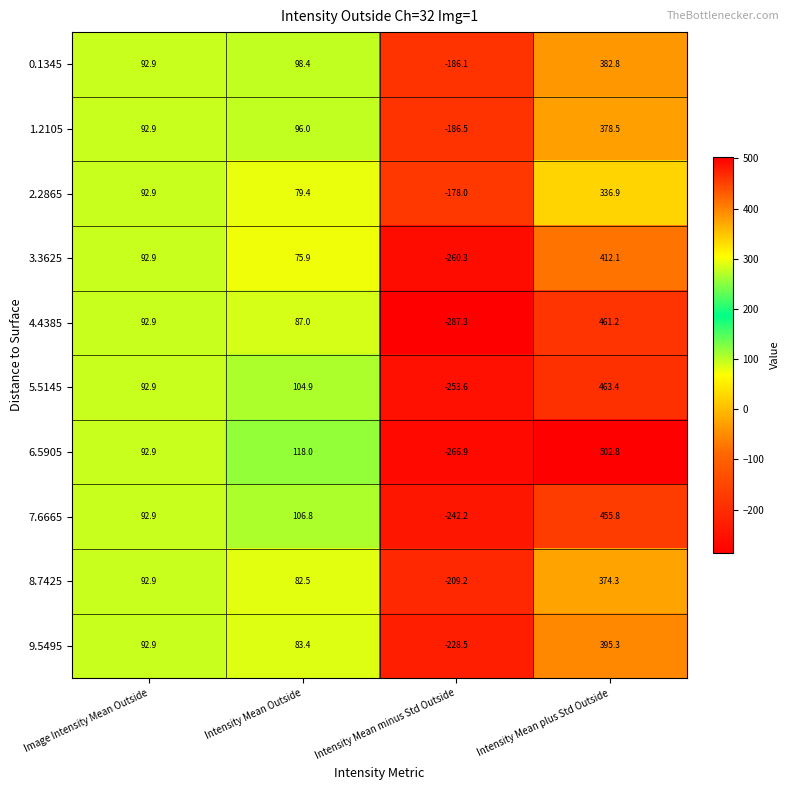

Is it true that 5.5145 equals -253.6 at Intensity Mean minus Std Outside?

True